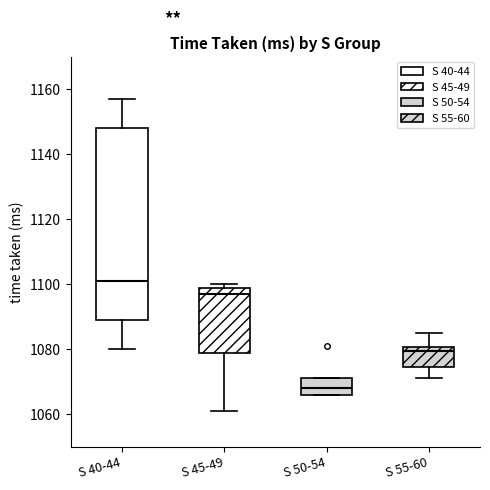

Reading left to right, transcribe this box plot: for each box, give where its median line is, the range the box spans, and where its two whiskers end, as read against the y-axis. The values are not printed on the chart, so give them approximately, as read against the axis.

S 40-44: median 1102, box 1090 to 1148, whiskers 1080 to 1158
S 45-49: median 1098, box 1080 to 1100, whiskers 1062 to 1100 (just above the box's upper edge)
S 50-54: median 1068, box 1066 to 1072, whiskers 1066 to 1072
S 55-60: median 1080 (just below the box's upper edge), box 1074 to 1080, whiskers 1072 to 1086